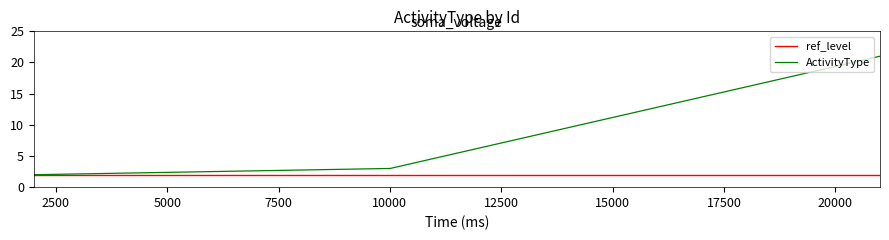

What is the change in value from 2023 to 10004?

+1